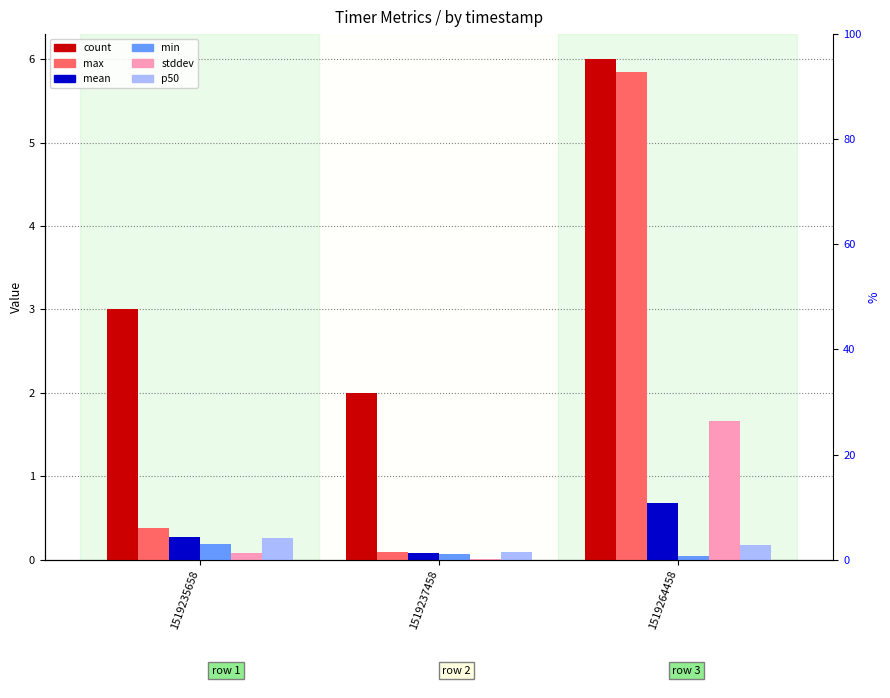

Reading left to right, transcribe all the data shown in this chart.

count: 3.0	2.0	6.0
max: 0.4	0.1	5.8
mean: 0.3	0.1	0.7
min: 0.2	0.1	0.0
stddev: 0.1	0.0	1.7
p50: 0.3	0.1	0.2